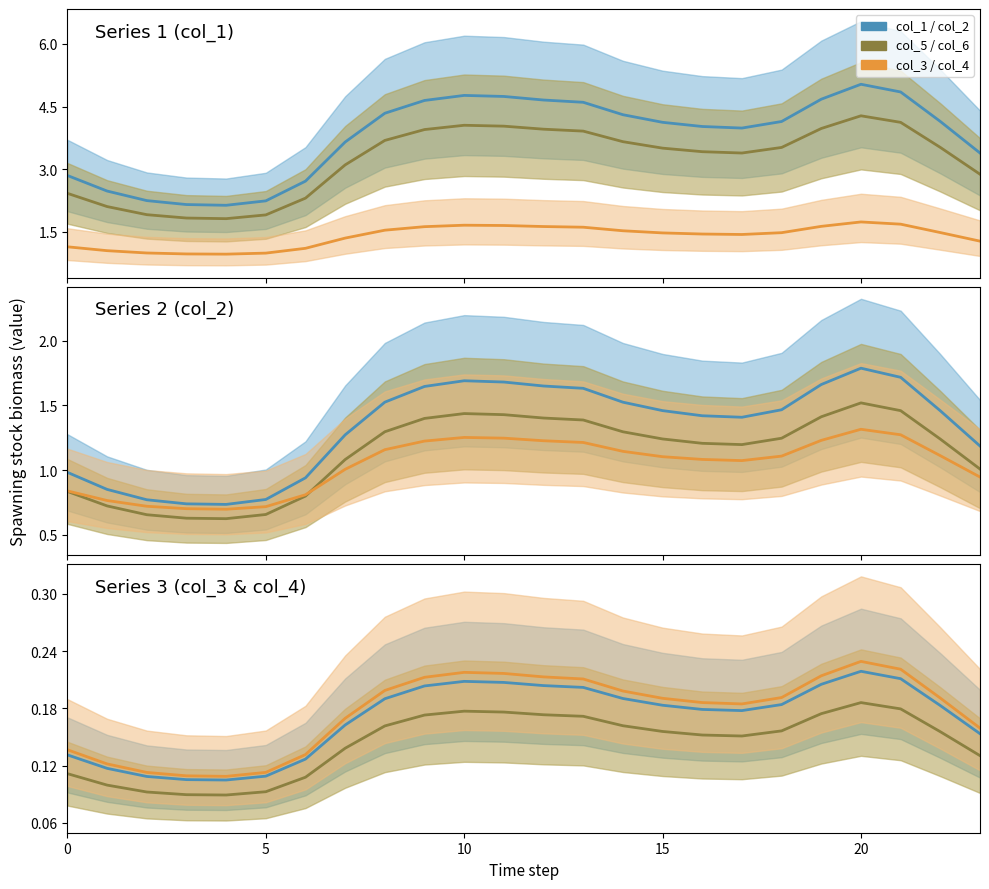

Rank the series at 10 from highest to lowest value.

col_1, col_2, col_3, col_4, col_5, col_6